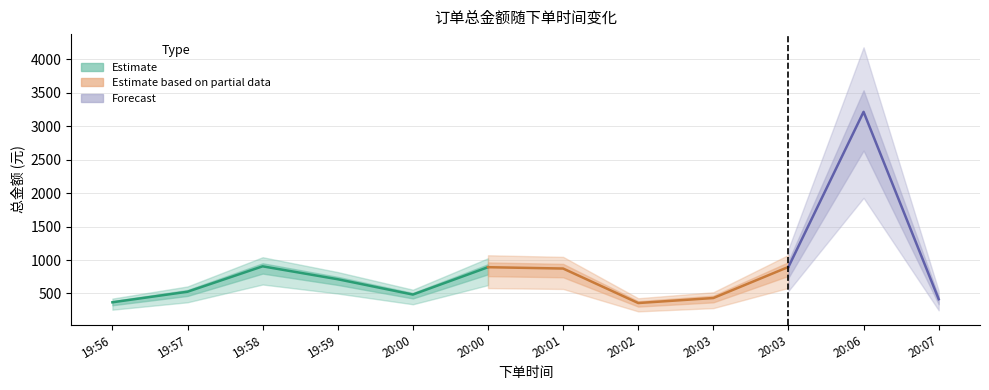

What is the label of the 11th point from the left?

20:06